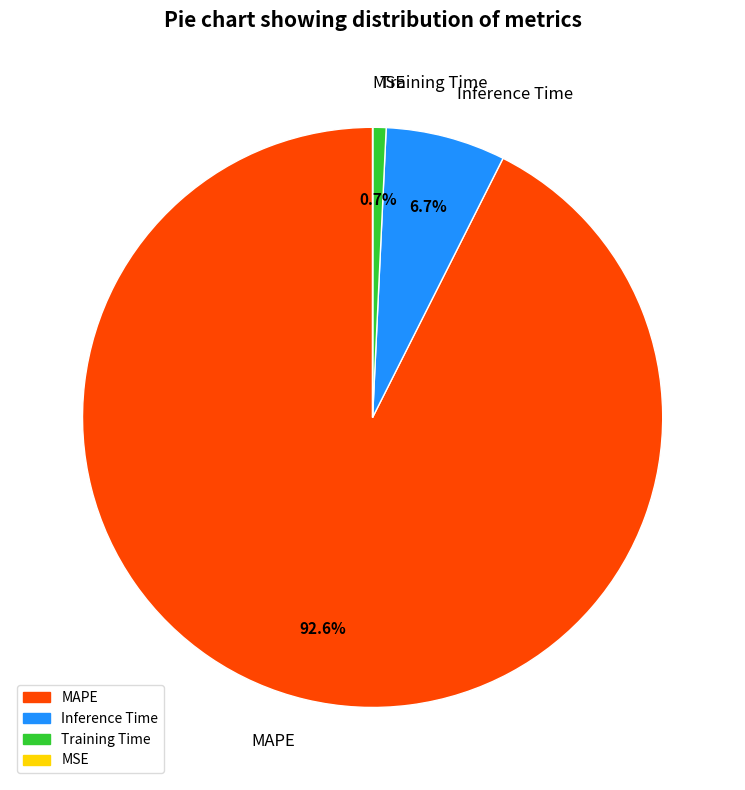

What is the largest slice in the pie chart?

MAPE